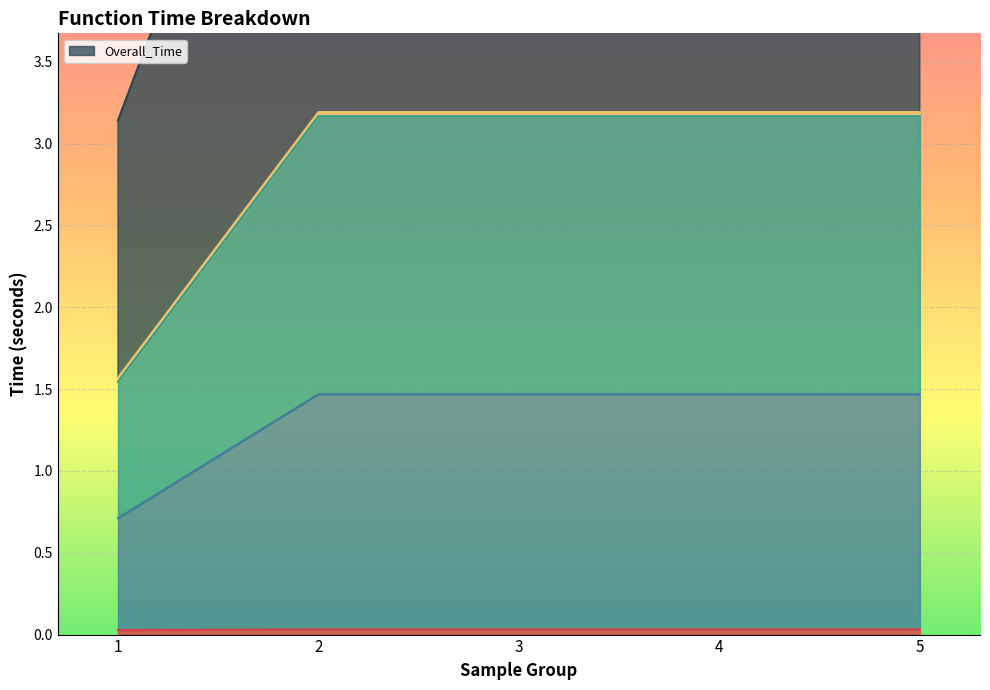

Rank the categories by _calc_summary_statistics value from highest to lowest.

2, 3, 4, 5, 1